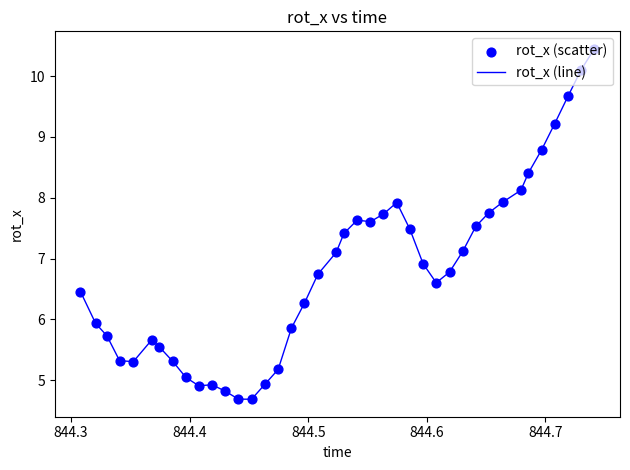

What is the difference between the maximum and minimum values?

5.8